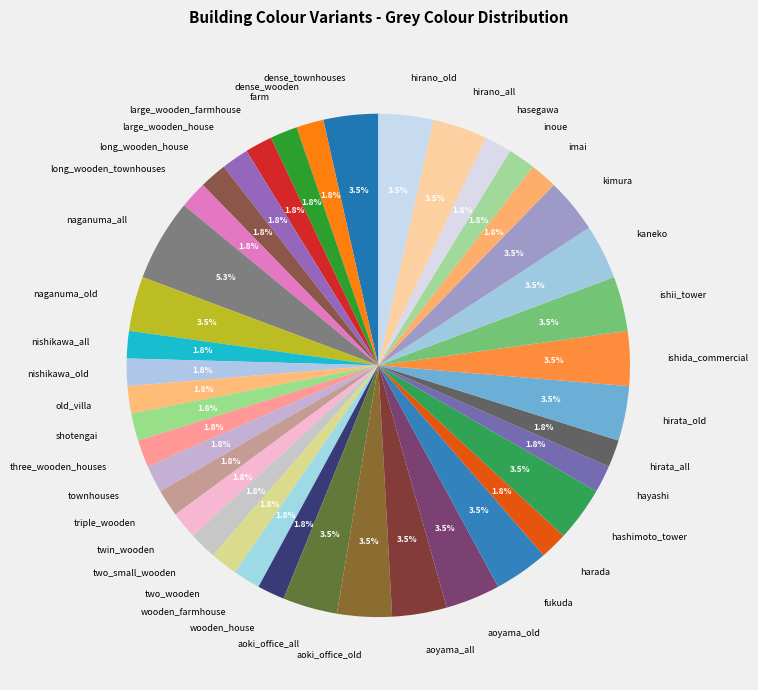

Count the number of slices in the pie.

40